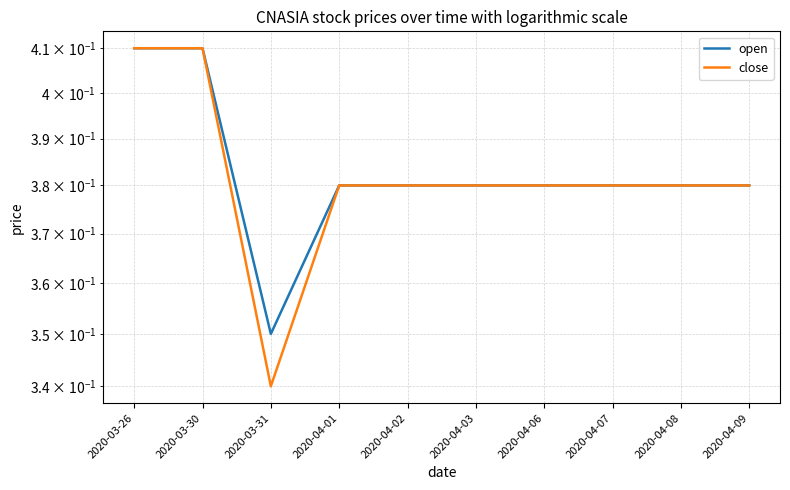

Which series has the widest spread of values?

close